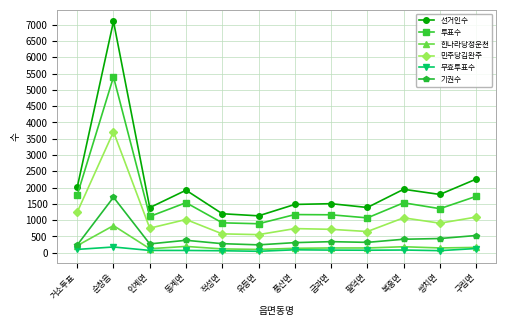

Does the chart display data point markers on the line(s)?

Yes